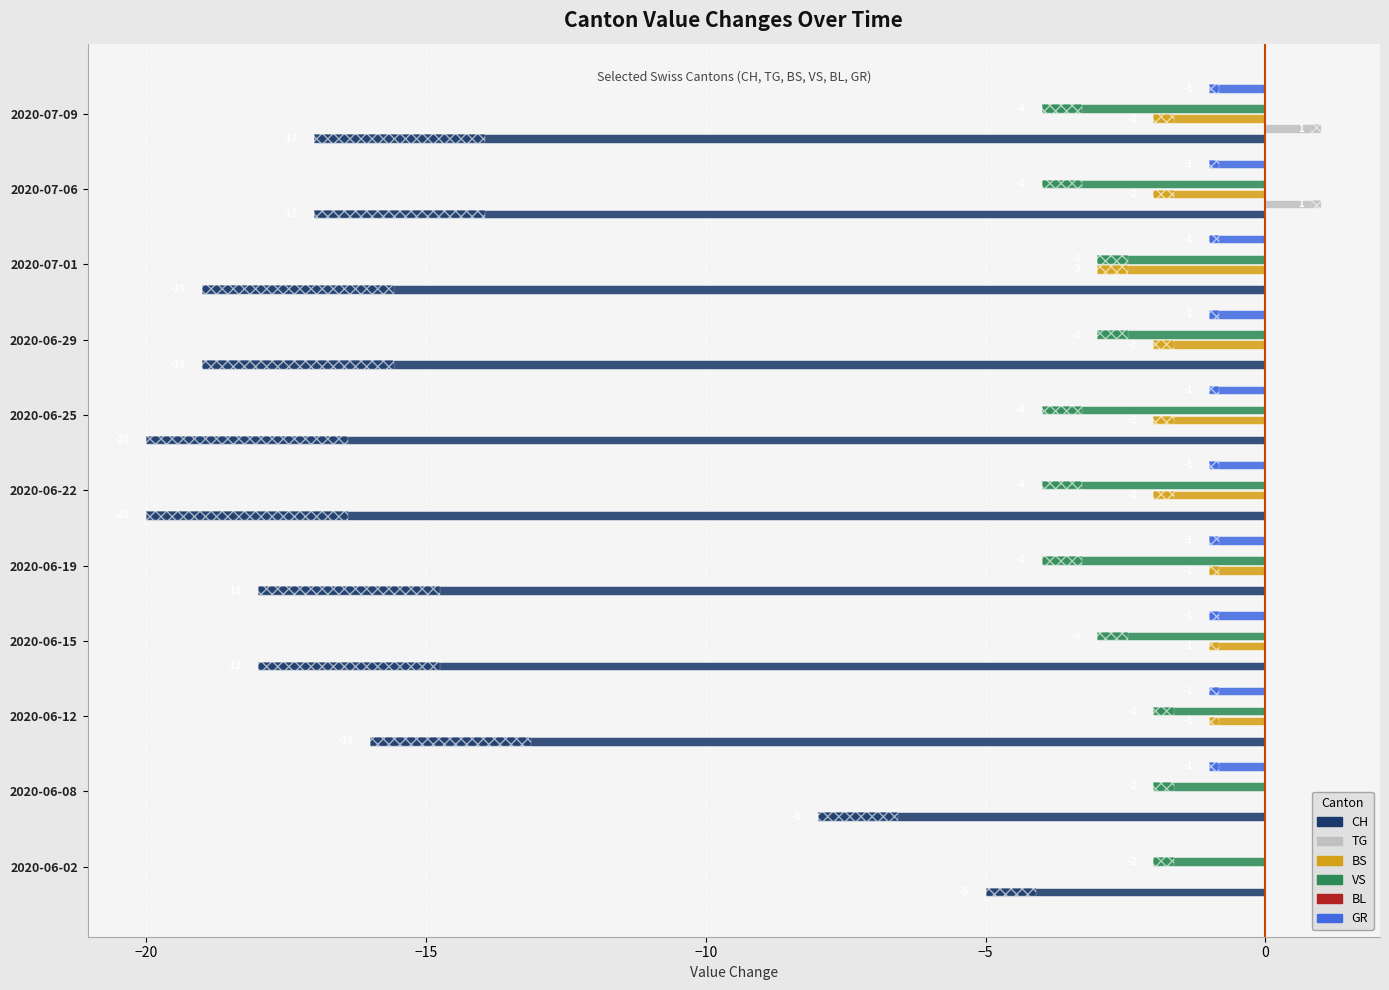

Which series has the largest total across all categories?

TG